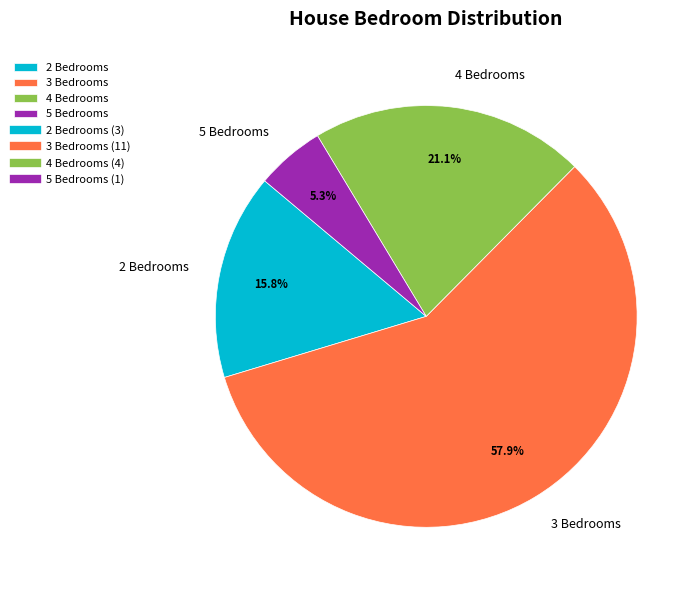

How many slices are in this pie chart?

4